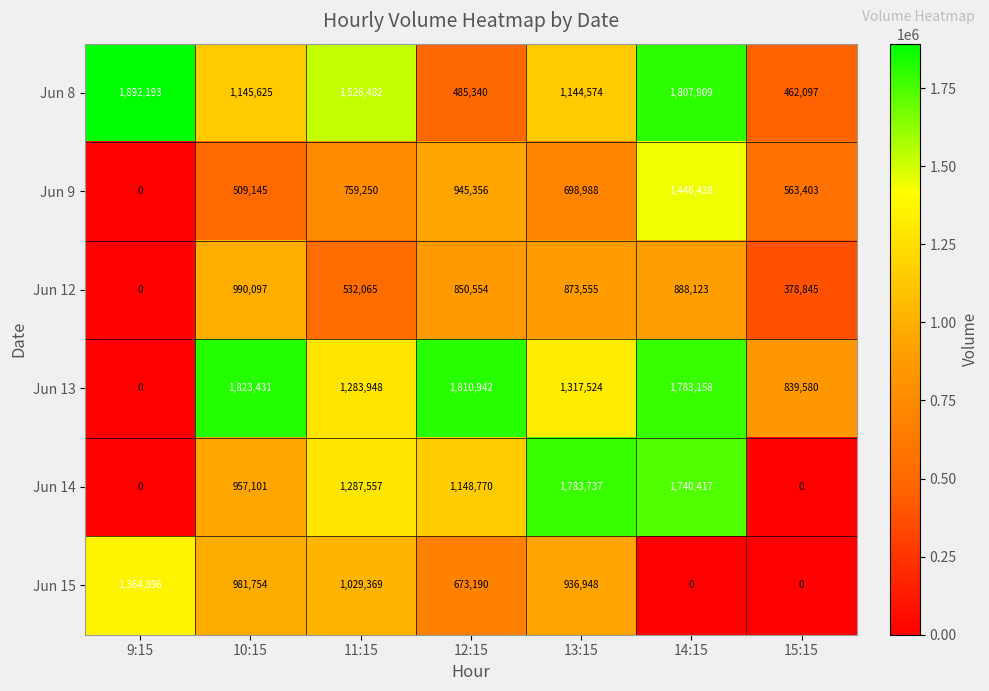

At which category does the chart reach its peak across all series?

9:15